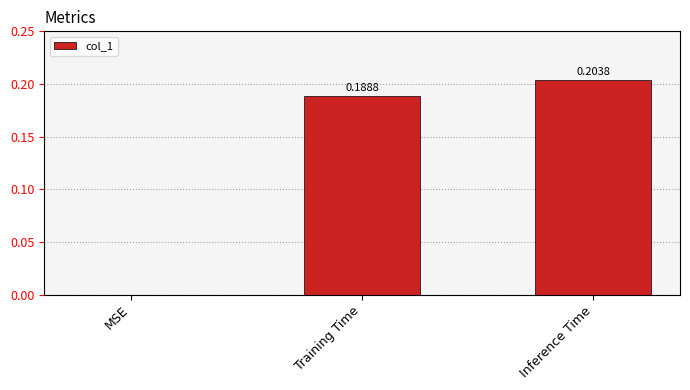

What is the average value?

0.1